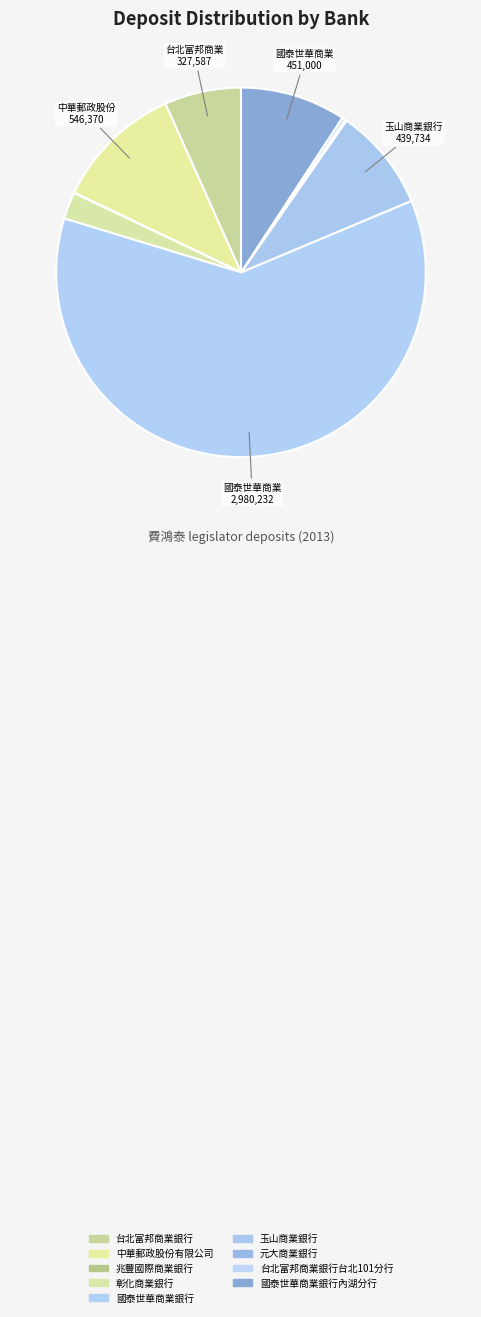

To the nearest percent, what is the average slice percentage?

11%